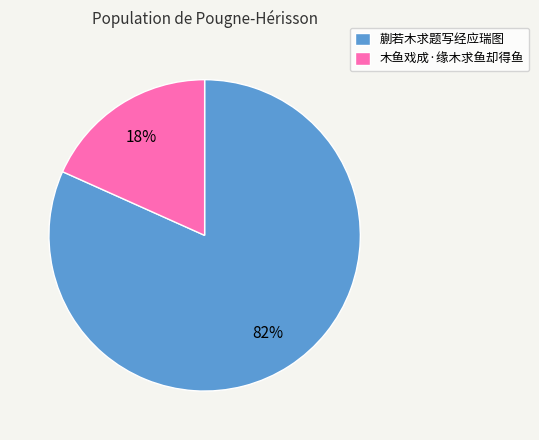

Is it true that 蒯若木求题写经应瑞图 is 82% of the pie?

True